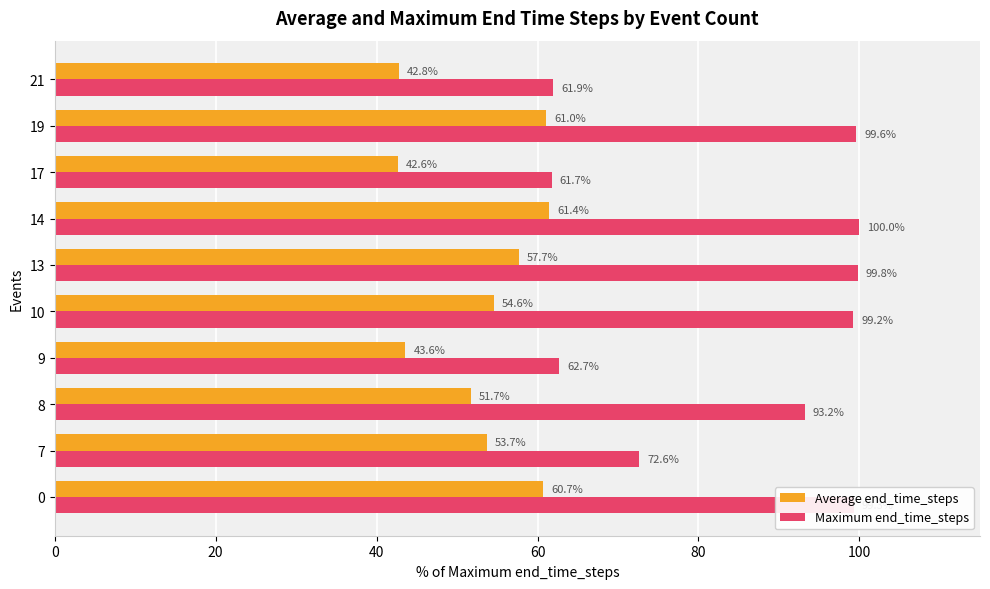

Which series has the widest spread of values?

Maximum end_time_steps